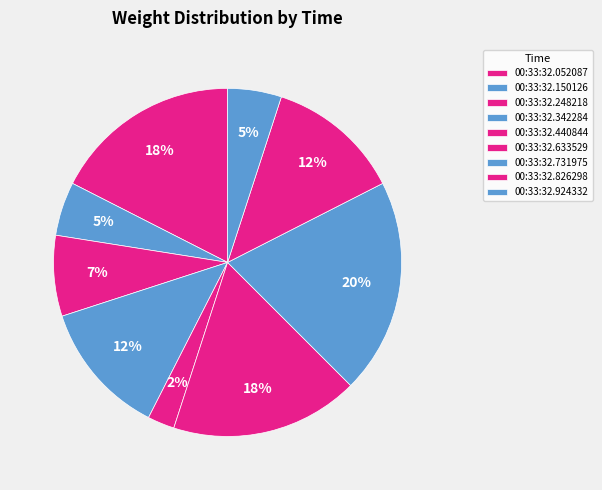

How many slices are in this pie chart?

9